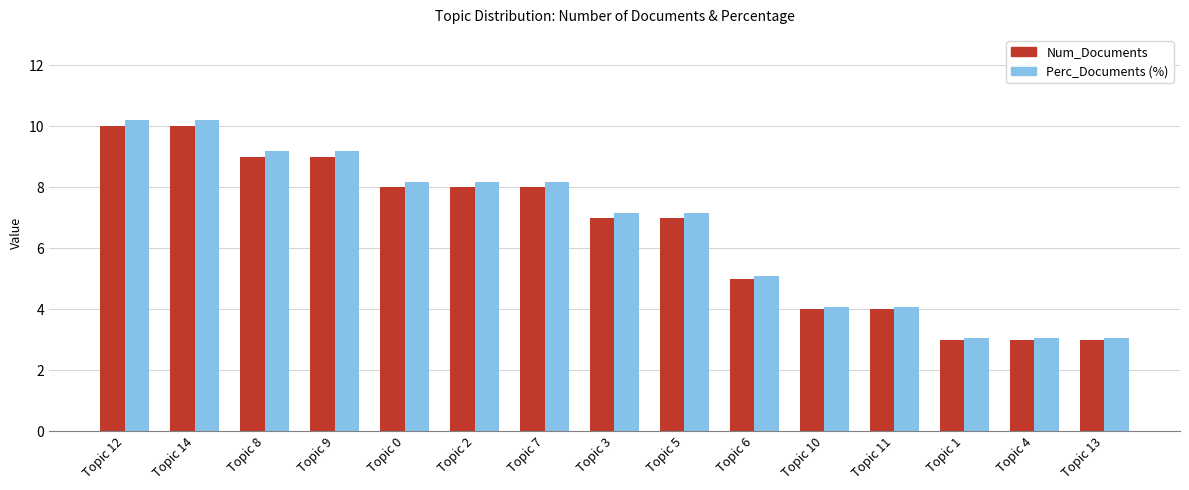

At Topic 14, list the series in order from largest to smallest.

Perc_Documents (%), Num_Documents